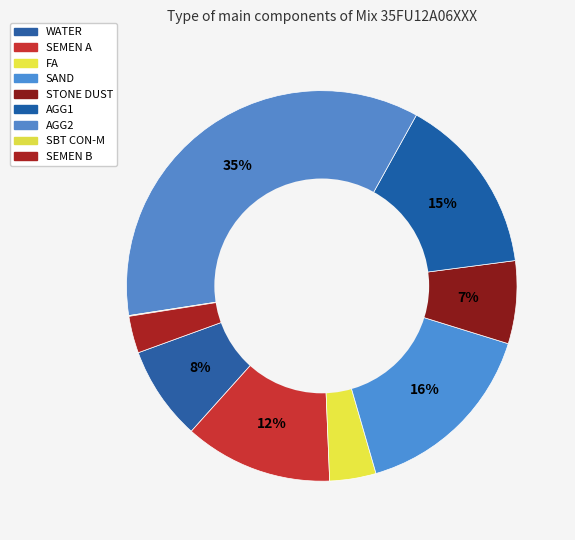

Which category has the smallest portion of the pie?

SBT CON-M